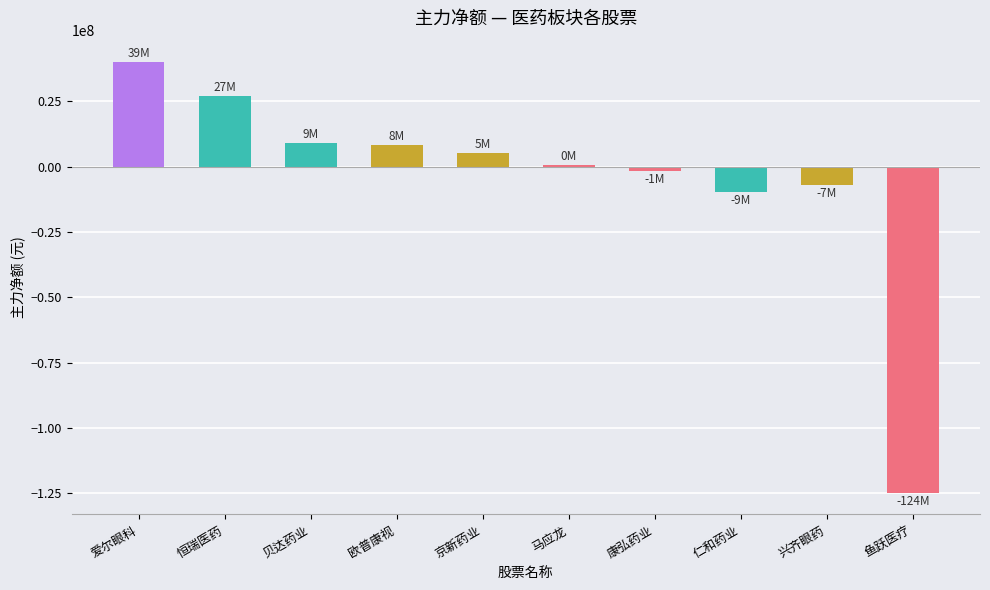

Which has a higher value, 恒瑞医药 or 仁和药业?

恒瑞医药